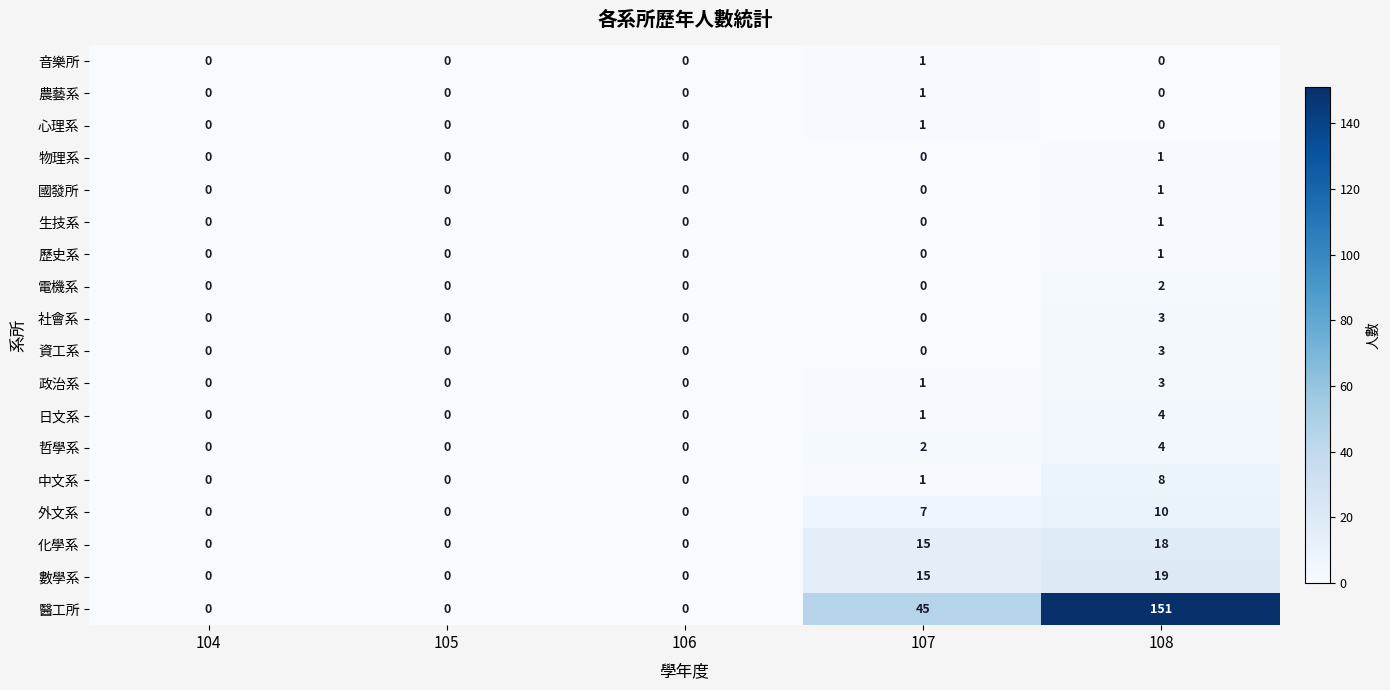

What is the difference between the maximum and minimum values in the 中文系 series?

8